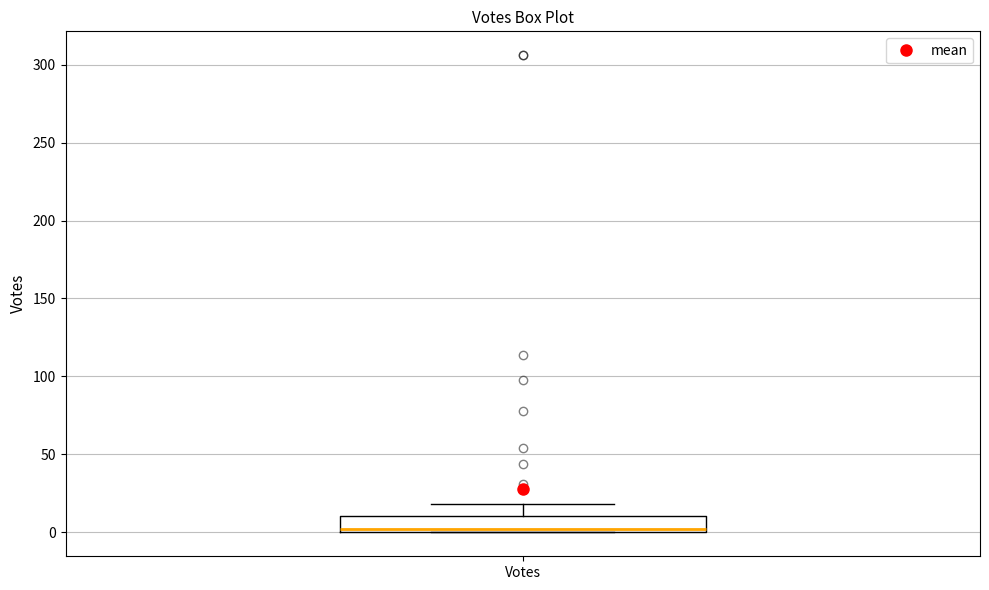

Read this box plot against the y-axis: the position of the median line, the range covered by the box, and the ends of both whiskers. The values are not printed on the chart, so give them approximately, as read against the axis.

median 0 (just above the box's lower edge), box 0 to 10, whiskers 0 to 20